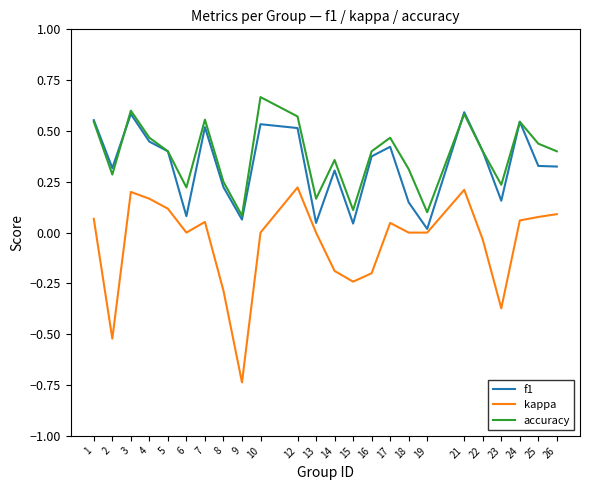

At which label does kappa first exceed 0?

1